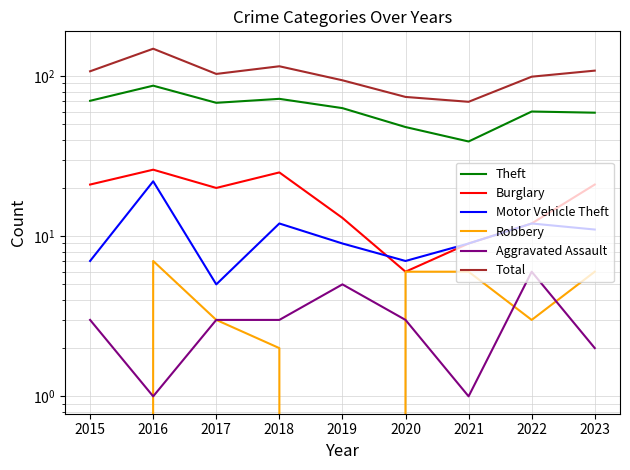

What are all the series names shown in the legend?

Theft, Burglary, Motor Vehicle Theft, Robbery, Aggravated Assault, Total